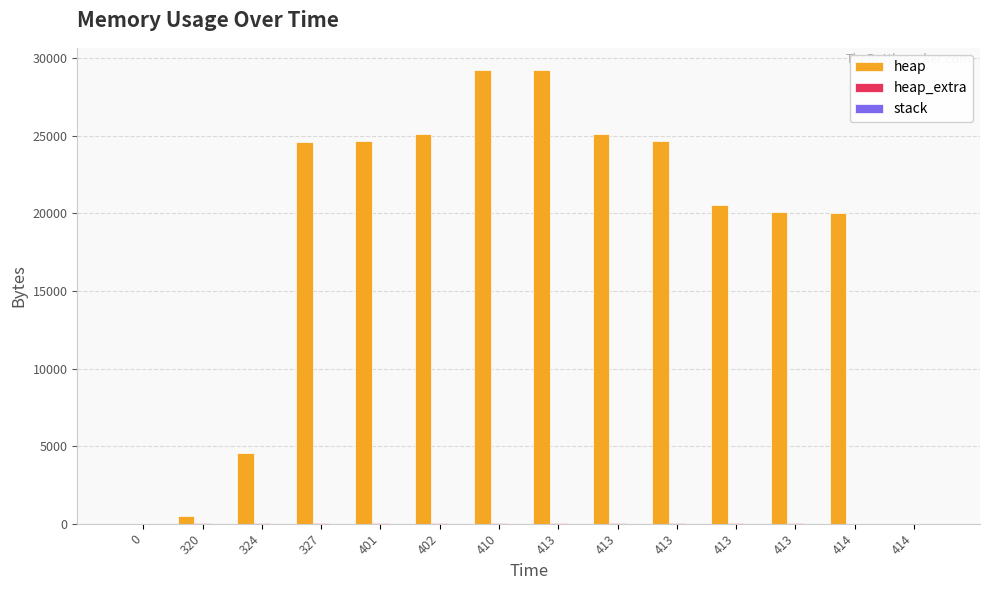

What is the value of the heap bar at the 5th from the left?

24639